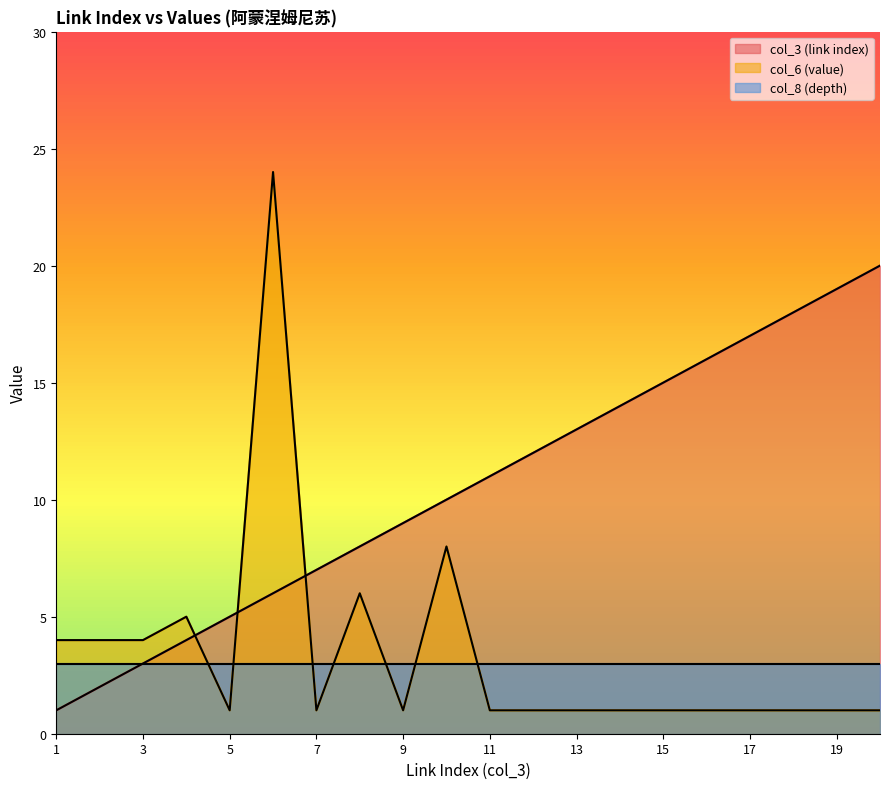

True or false: col_3 (link index) has a value of 3 at 5.

False